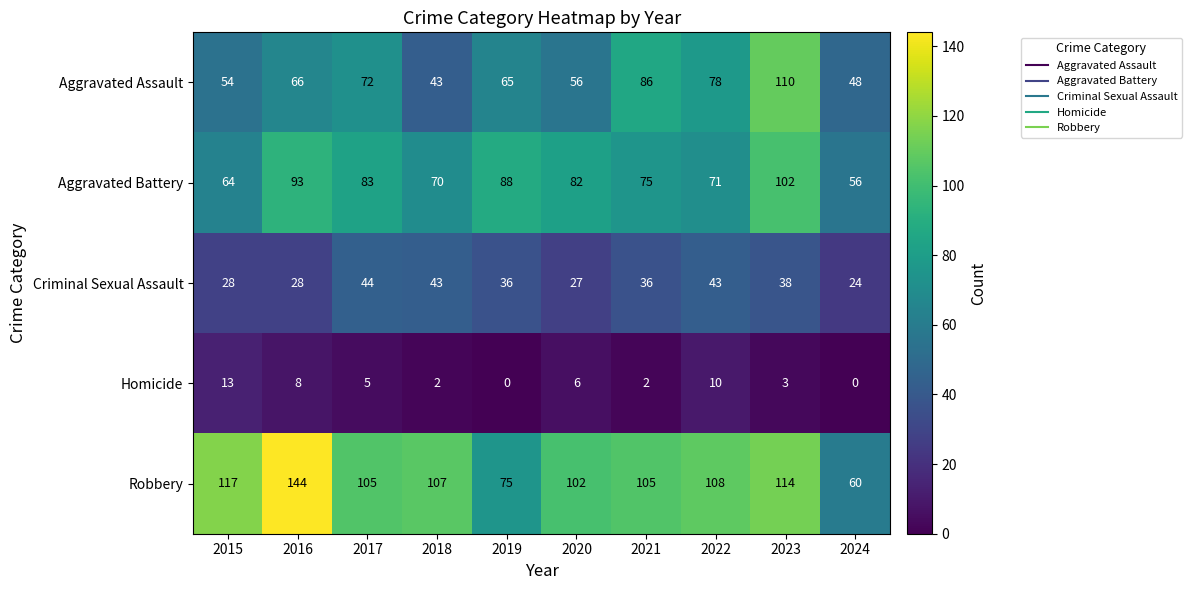

What value does the Homicide series have at 2022, to the nearest 10?

10